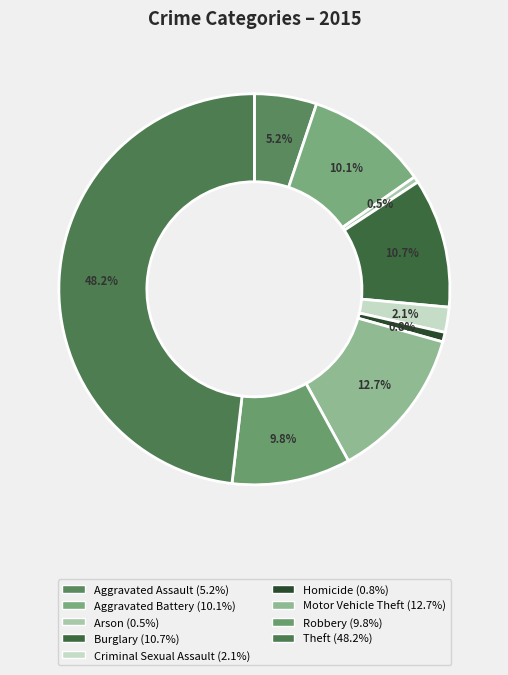

To the nearest percent, what percentage of the pie is Theft?

48%